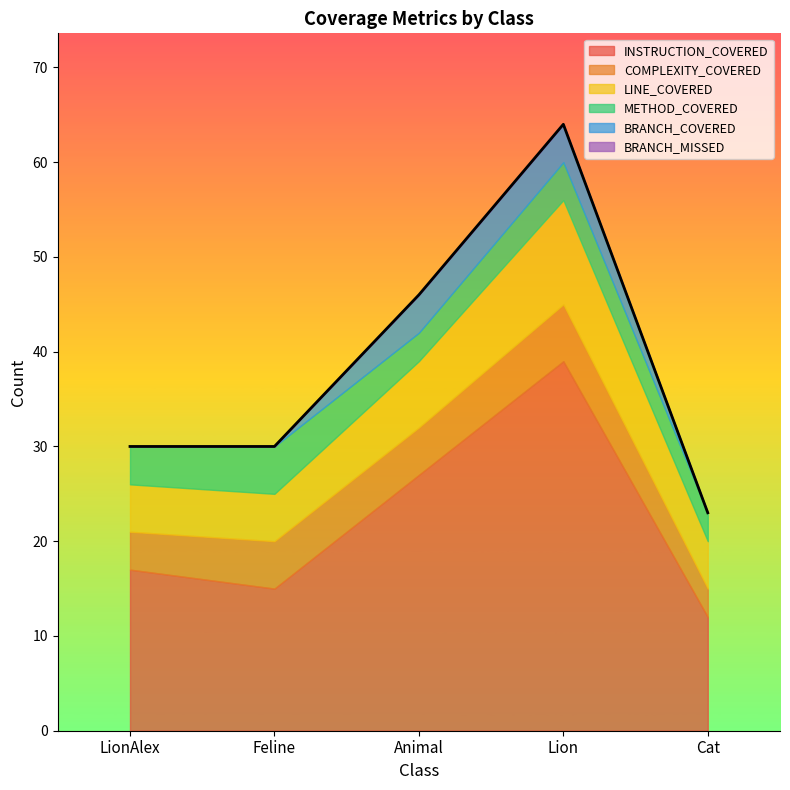

Reading left to right, what are all the values shown in this chart?

INSTRUCTION_COVERED: 17	15	27	39	12
COMPLEXITY_COVERED: 4	5	5	6	3
LINE_COVERED: 5	5	7	11	5
METHOD_COVERED: 4	5	3	4	3
BRANCH_COVERED: 0	0	4	4	0
BRANCH_MISSED: 0	0	0	0	0